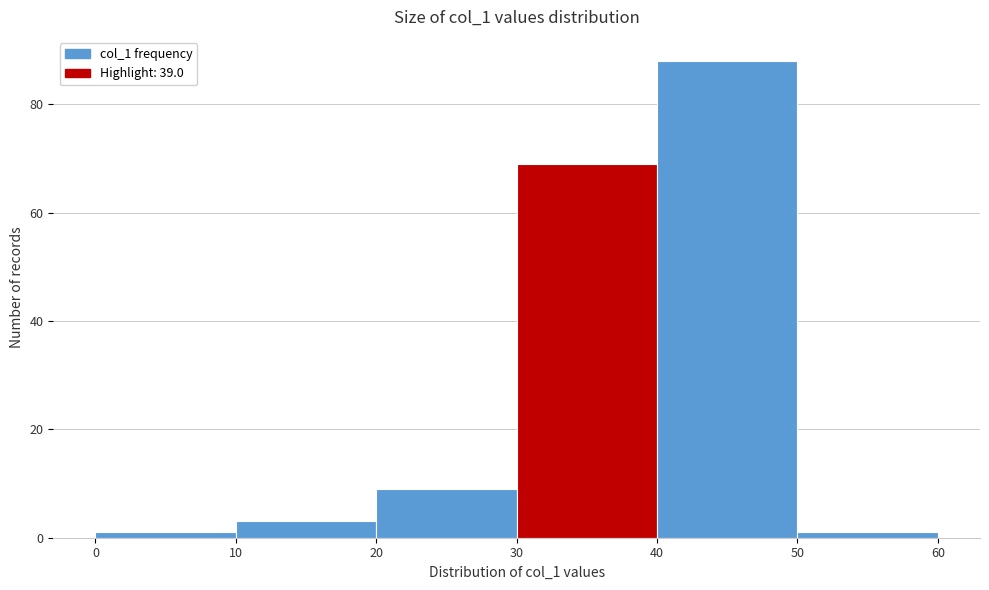

Reading left to right, transcribe this chart: for each bar, give the range it covers on the x-axis and its height. The values are not printed on the chart, so give them approximately, as read against the axis.

0 to 10: under 2
10 to 20: 4
20 to 30: 10
30 to 40: 70
40 to 50: 88
50 to 60: under 2